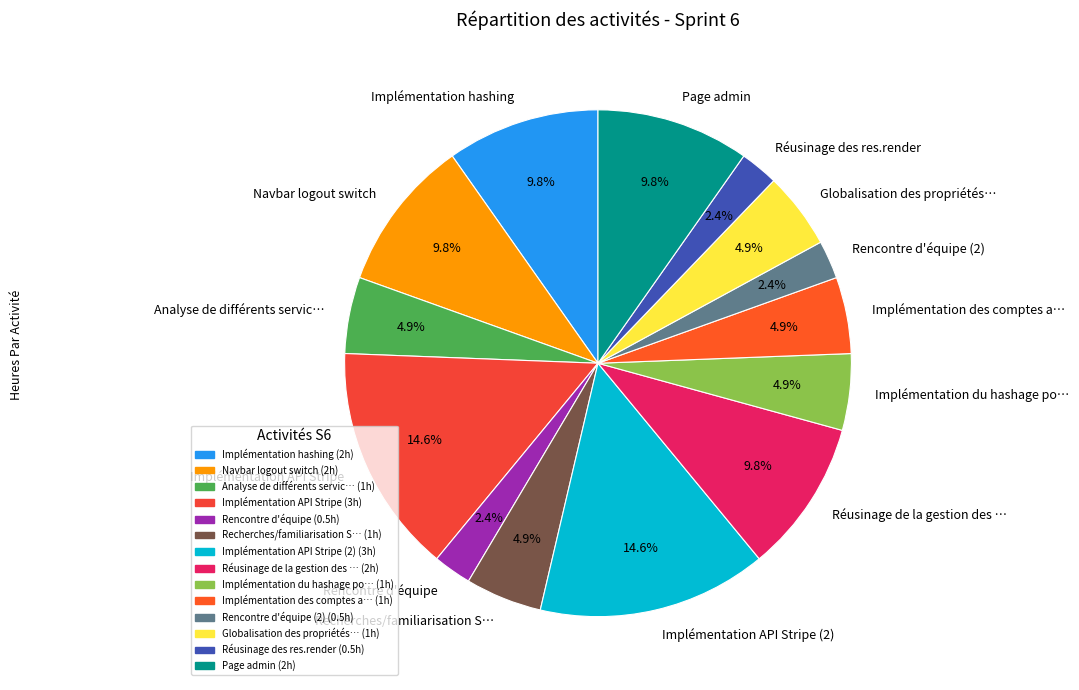

The Implémentation API Stripe slice represents 15% of the pie. True or false?

True